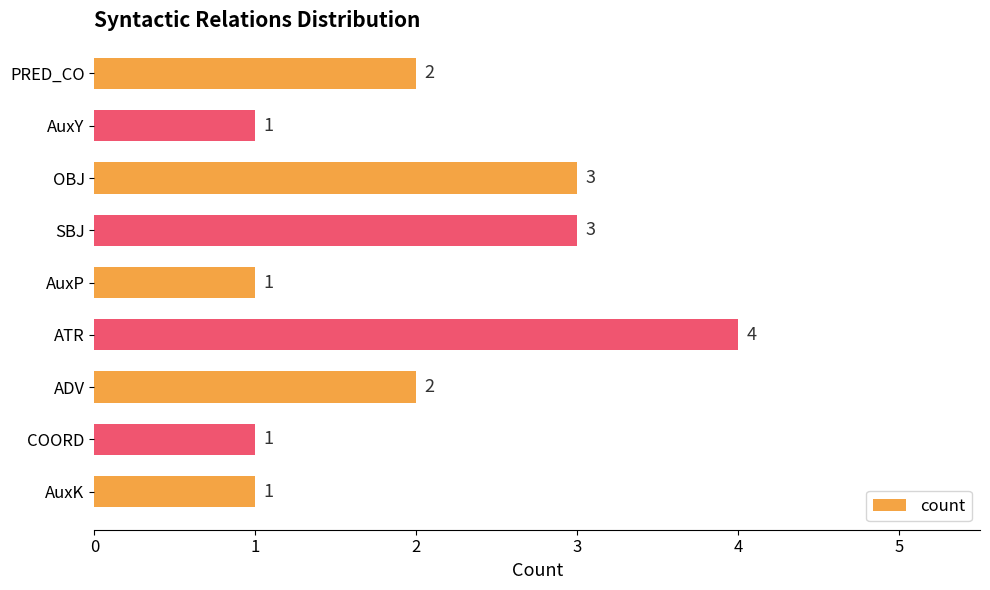

What is the ratio of the value at ADV to the value at OBJ?

0.7